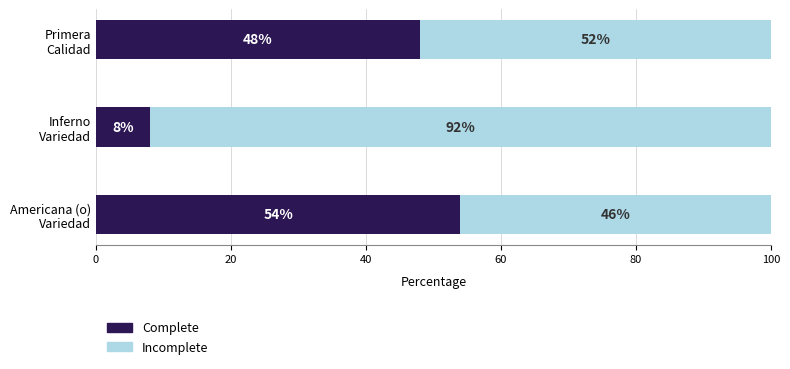

What is the minimum value for Complete?

8